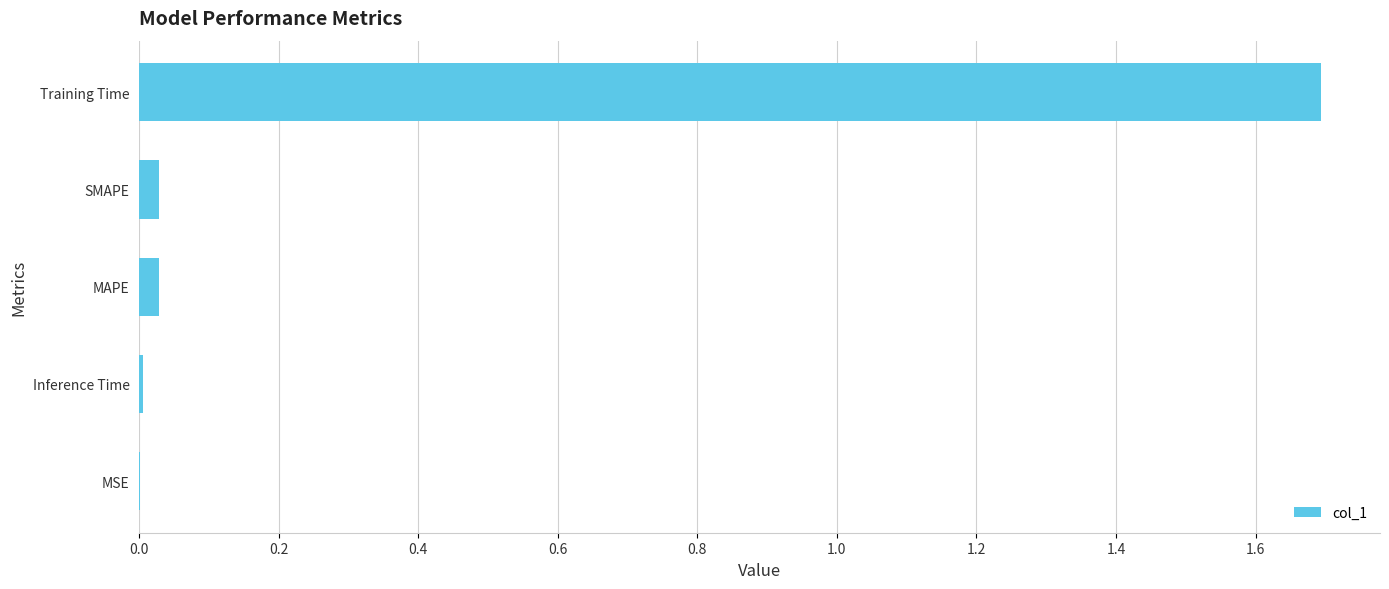

True or false: the data shows 0.0 at Inference Time.

True